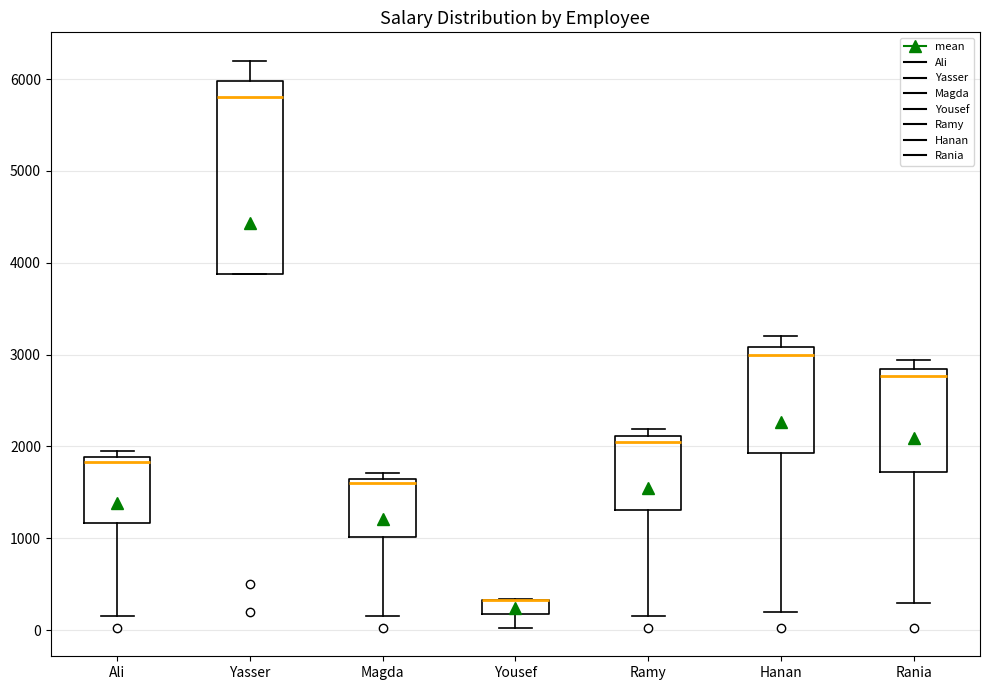

Reading left to right, read every box against the y-axis: the position of its median line, the range the box covers, and the ends of its whiskers. The values are not printed on the chart, so give them approximately, as read against the axis.

Ali: median 1800, box 1200 to 1900, whiskers 200 to 2000
Yasser: median 5800, box 3900 to 6000, whiskers 3900 to 6200
Magda: median 1600, box 1000 to 1700, whiskers 200 to 1700 (just above the box's upper edge)
Yousef: median 300 (drawn on the box's upper edge), box 200 to 300, whiskers 0 to 300
Ramy: median 2100 (just below the box's upper edge), box 1300 to 2100, whiskers 200 to 2200
Hanan: median 3000, box 1900 to 3100, whiskers 200 to 3200
Rania: median 2800 (just below the box's upper edge), box 1700 to 2800, whiskers 300 to 2900